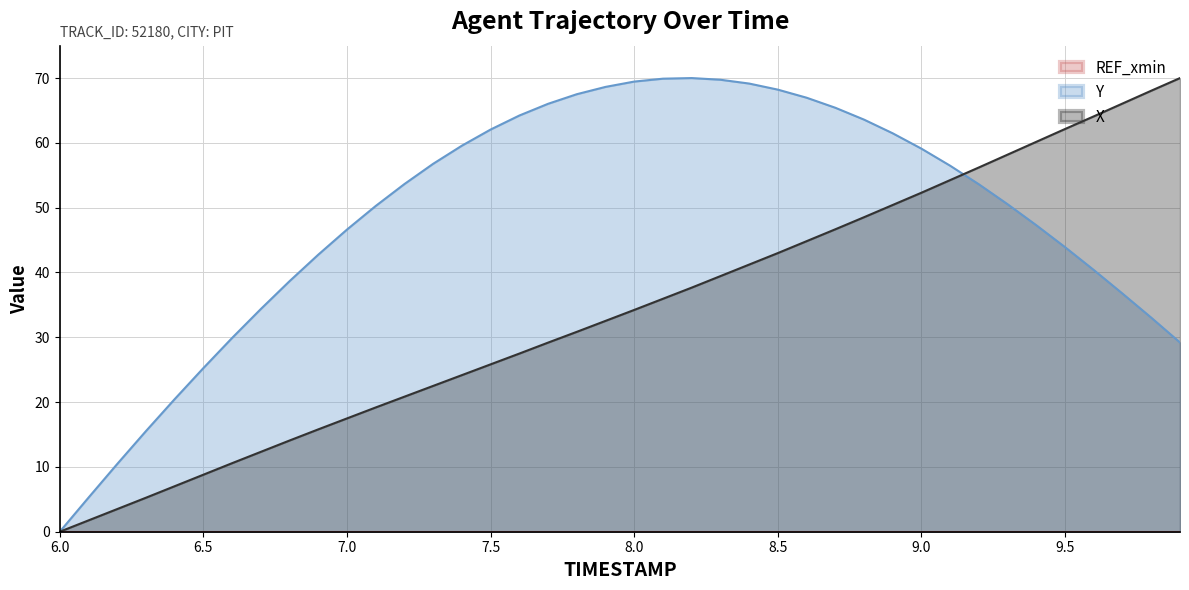

How many times do Y and X cross each other?

1